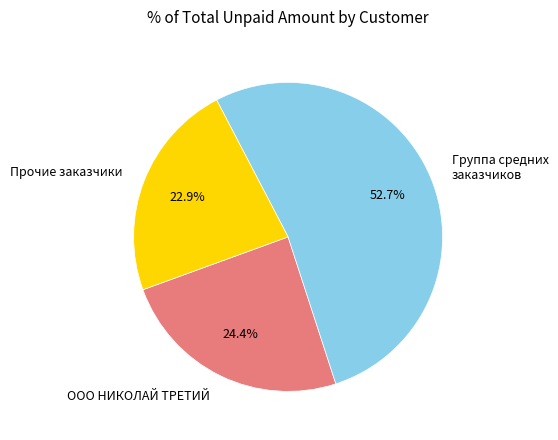

Is there any slice that represents more than half of the pie?

Yes